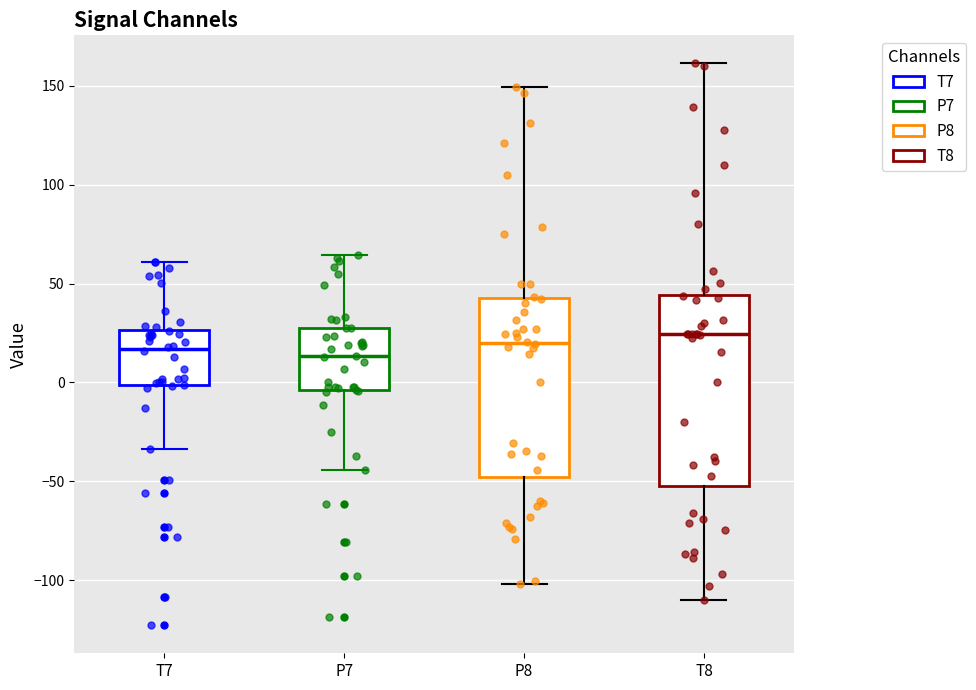

Where does the lower whisker of the box for P8 end on the y-axis? The values are not printed on the chart, so give them approximately, as read against the axis.

-100